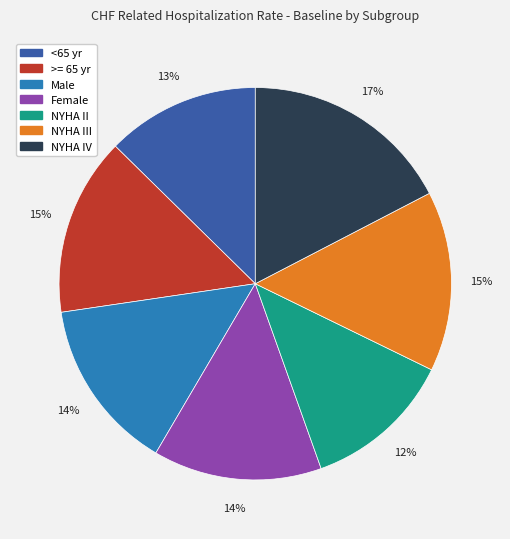

To the nearest percent, what is the difference between the largest and smallest slice percentages?

5%